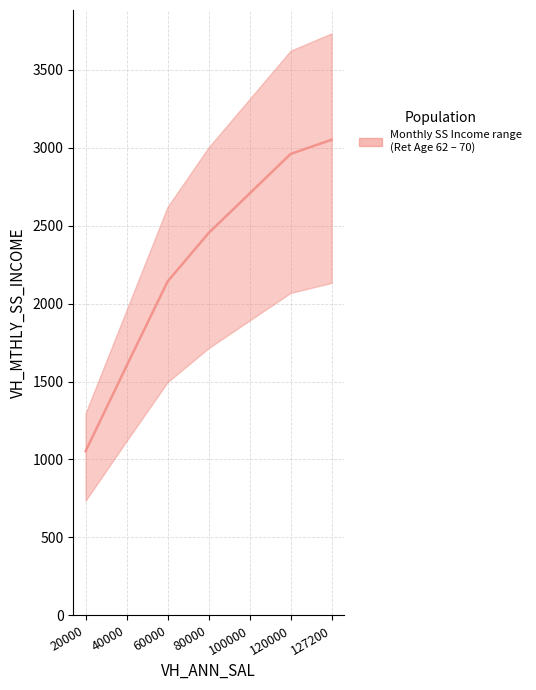

True or false: the data has more than 2 interior local peaks.

False